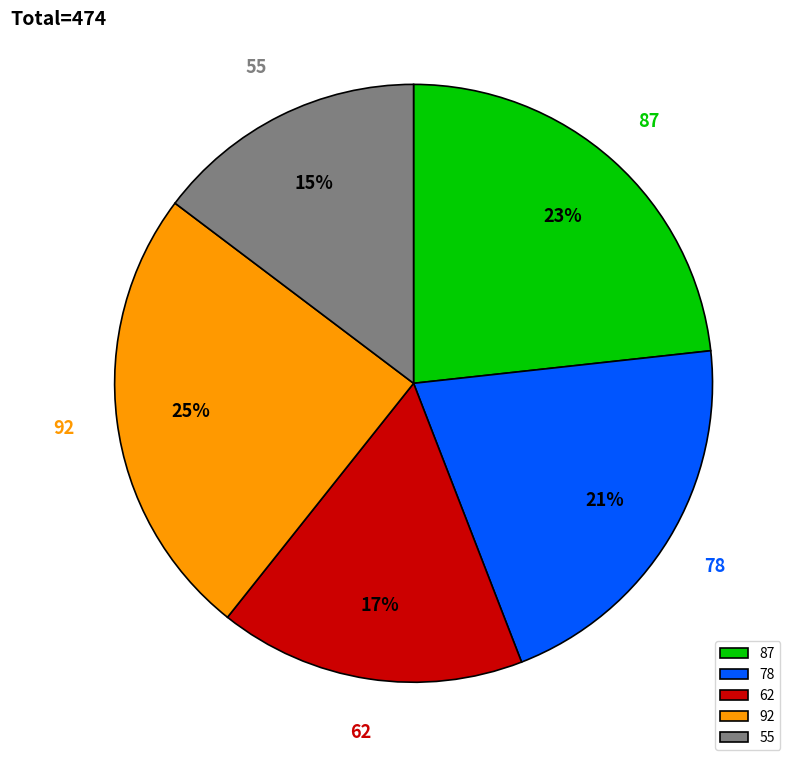

Is there any slice that represents more than half of the pie?

No